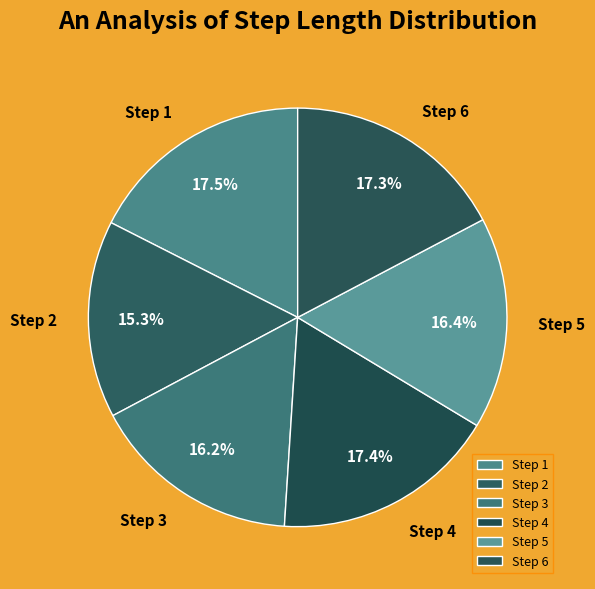

How many segments does this pie chart have?

6